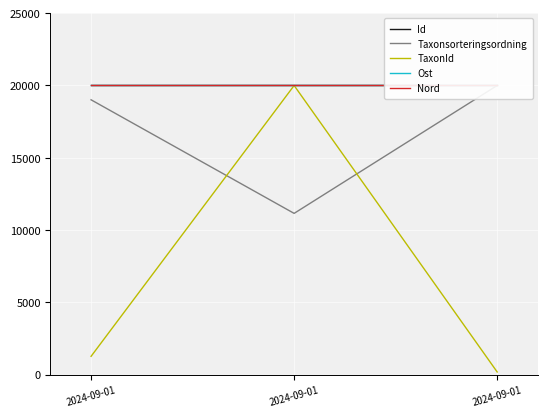

What is the maximum value for Id?

20000.0